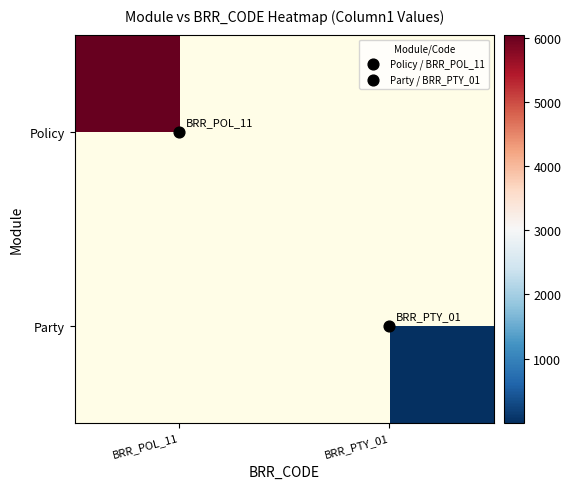

What value does the Policy series have at BRR_POL_11?

6046.0